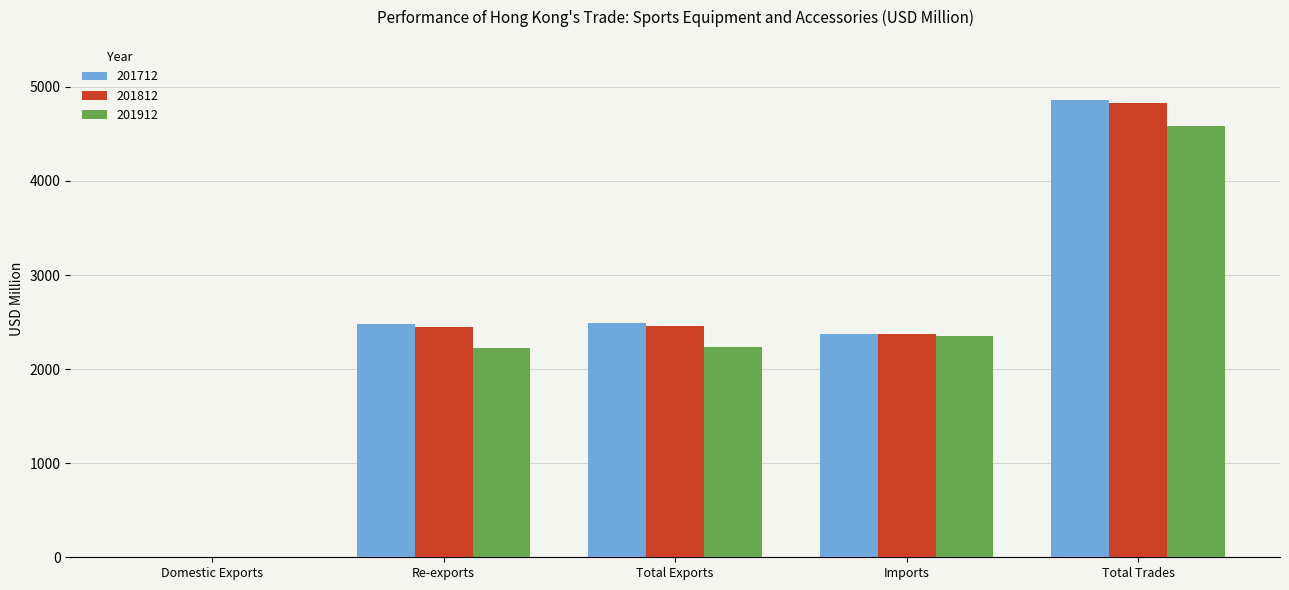

What are all the series names shown in the legend?

201712, 201812, 201912